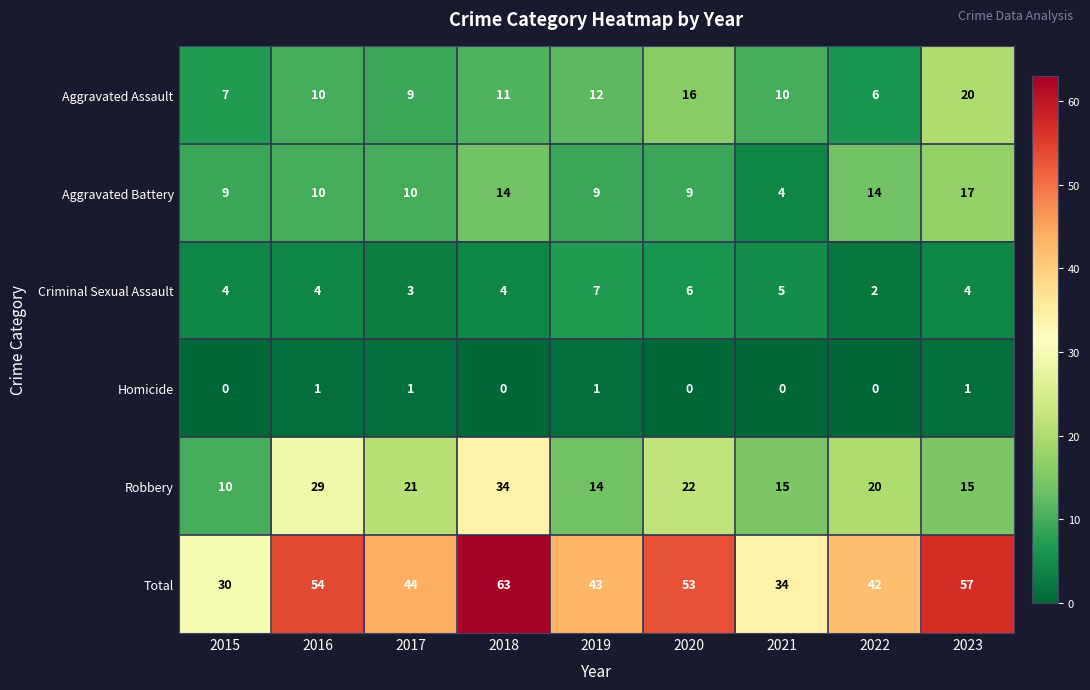

What is the sum of all Homicide values?

4